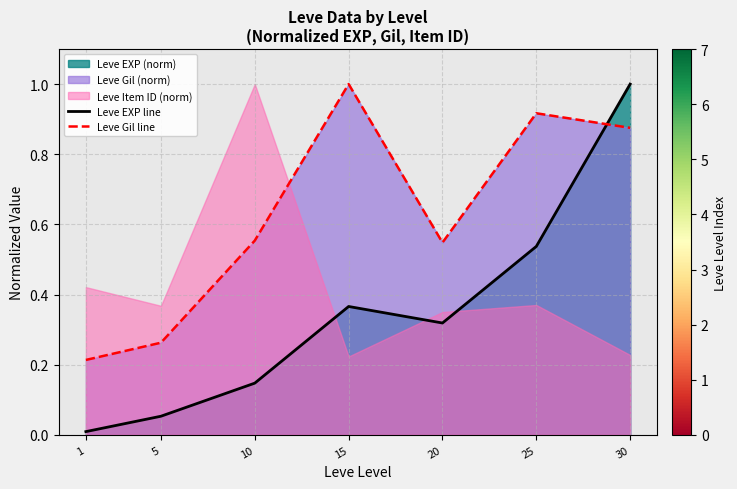

Which series ends up on top after the final intersection of Leve EXP line and Leve Gil line?

Leve EXP line